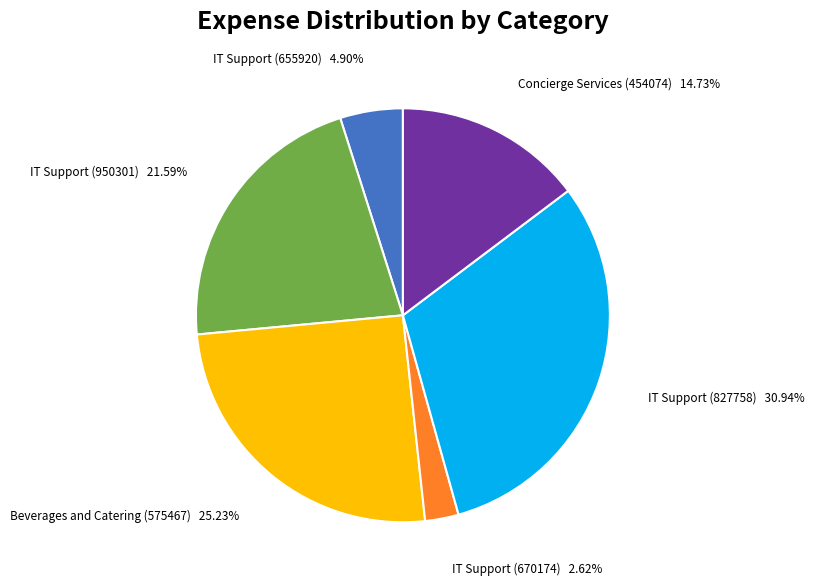

Does IT Support (670174) represent more than half of the total?

No